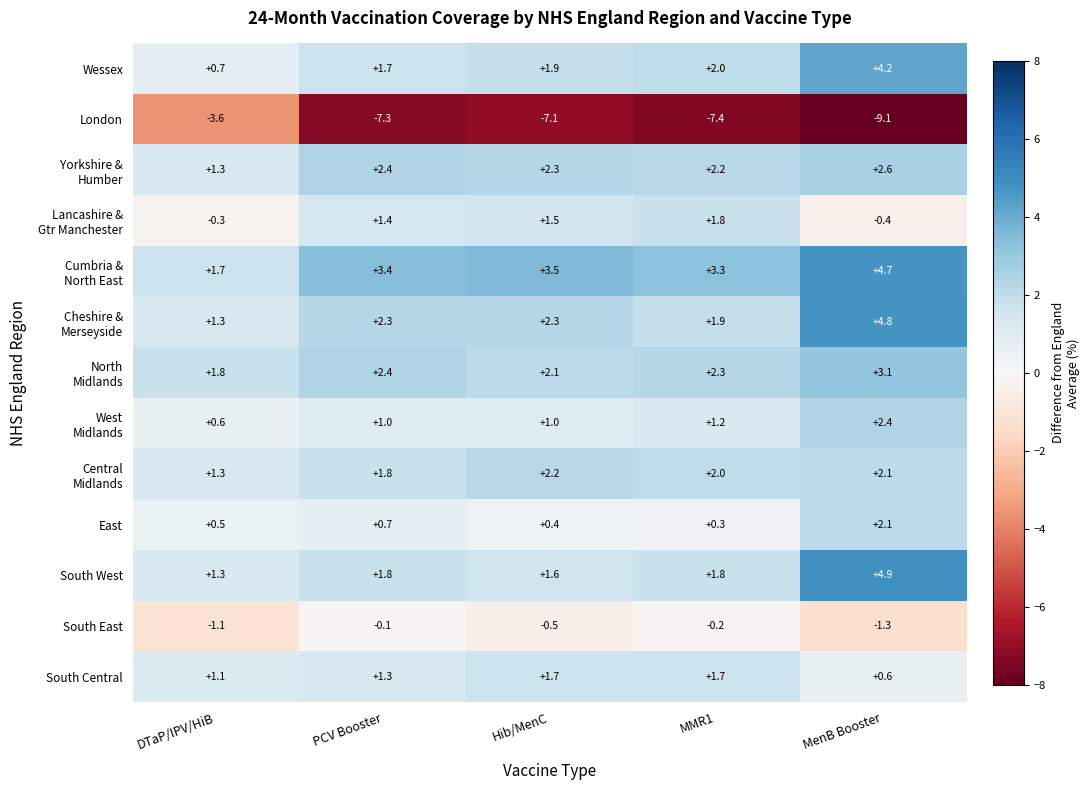

What is the maximum value shown in the chart?

4.9